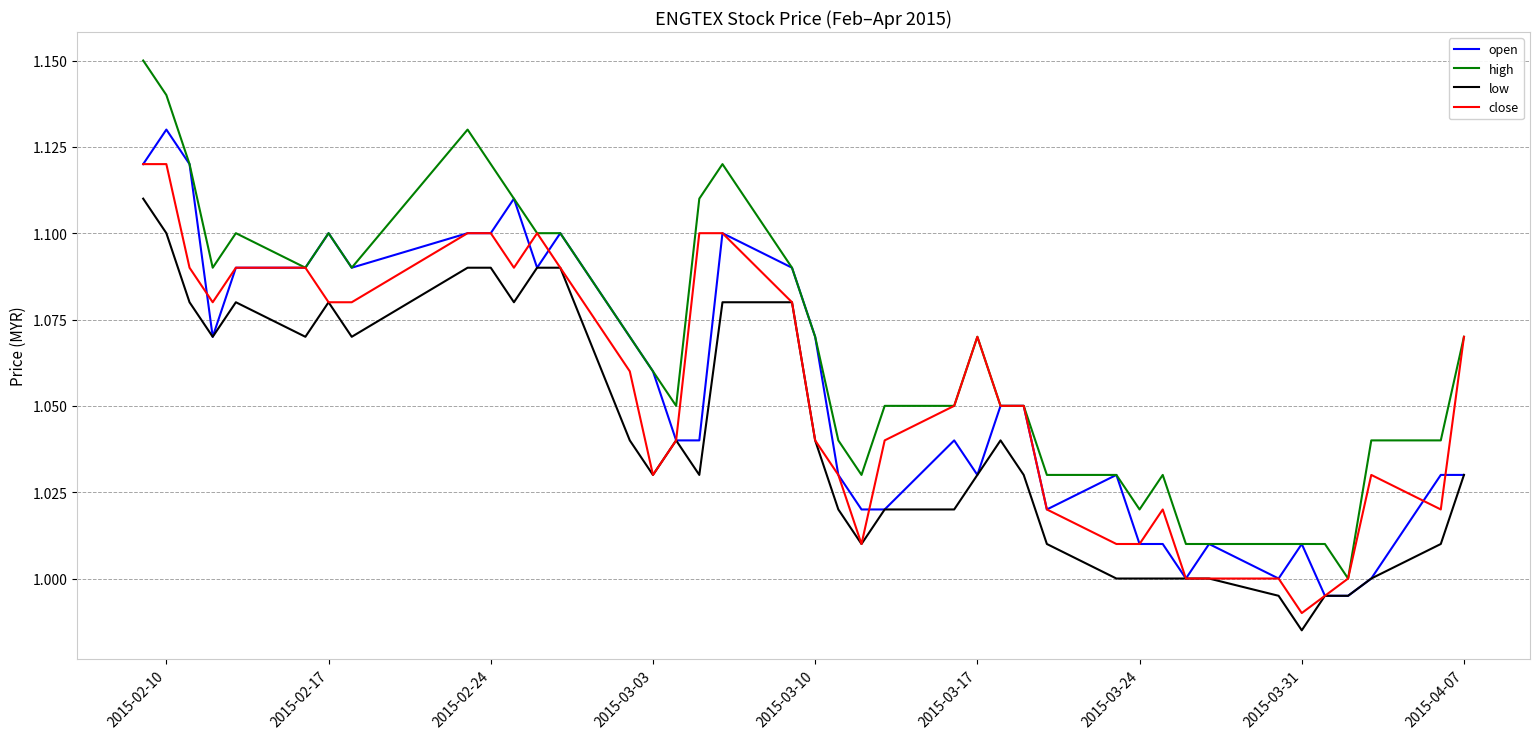

True or false: high and low cross at least once.

False